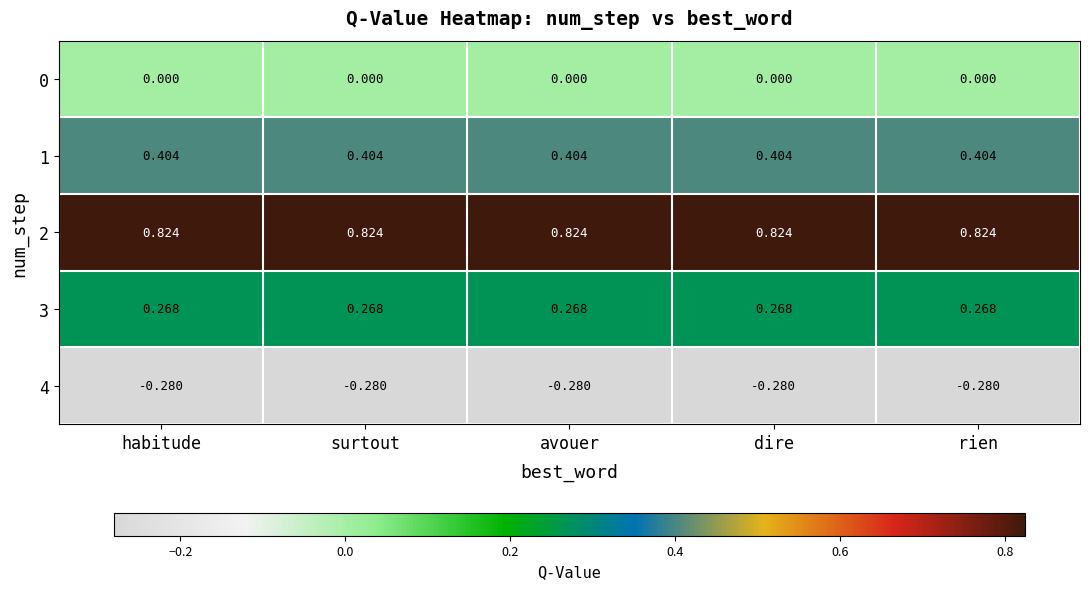

How many data points does each series have?

5